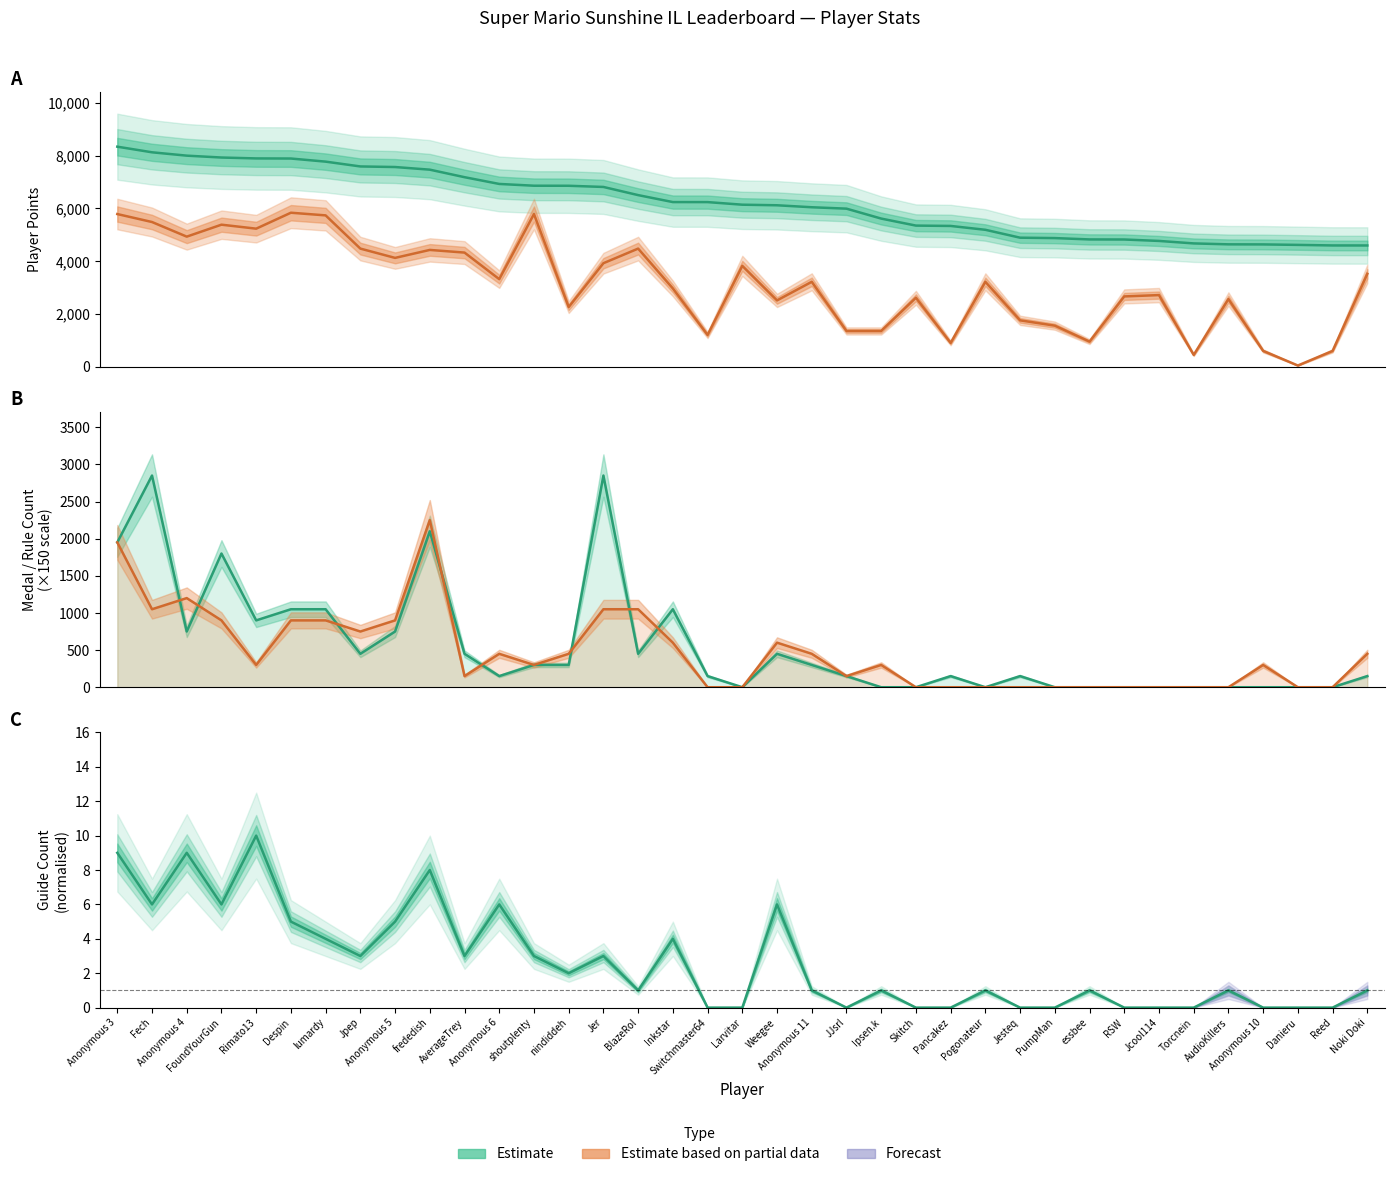

Rank the categories by Medals (Estimate) value from highest to lowest.

Fech, Jer, frededish, Anonymous 3, FoundYourGun, Despin, lumardy, Inkstar, Rimato13, Anonymous 4, Anonymous 5, Jpep, AverageTrey, BlazeRol, Weegee, shoutplenty, nindiddeh, Anonymous 11, Anonymous 6, Switchmaster64, JJsrl, Pancakez, Jesteq, Noki Doki, Larvitar, Ipsen.k, Skitch, Pogonateur, PumpMan, essbee, RSW, Jcool114, Torcnein, AudioKillers, Anonymous 10, Danieru, Reed